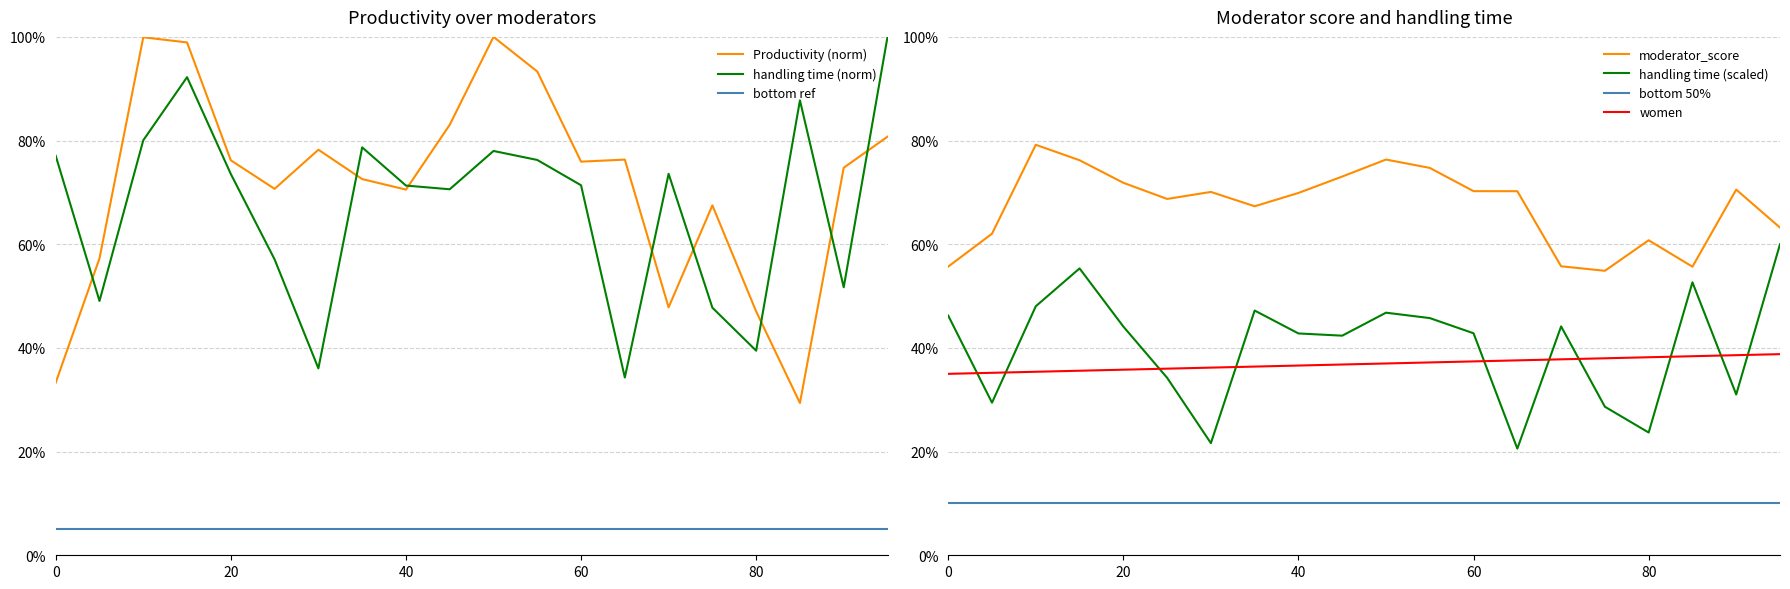

Where is the first local minimum for handling time?

5